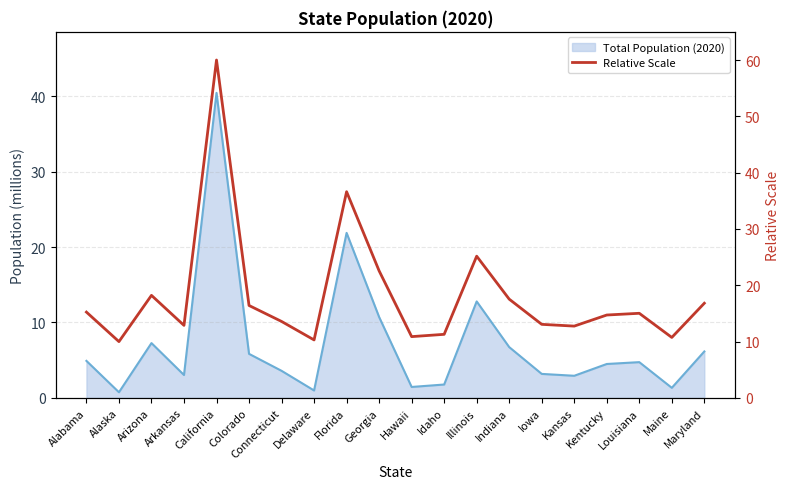

How many lines are shown in the chart?

1